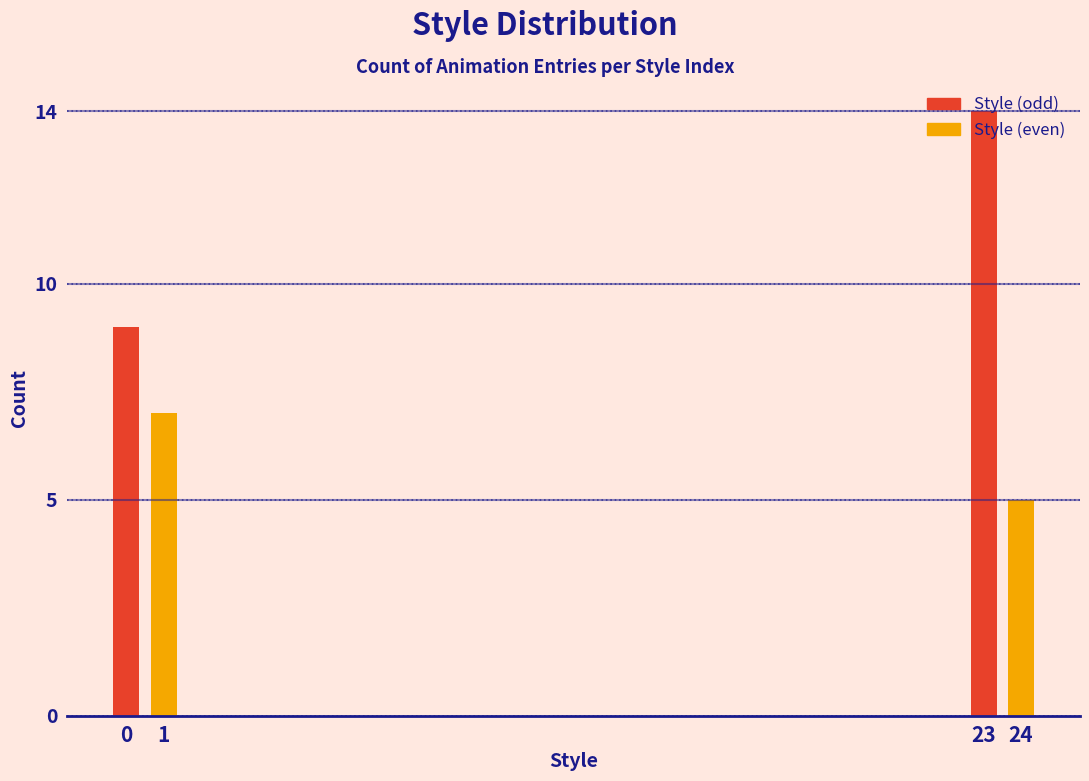

What is the change in value from 1 to 23?

+7